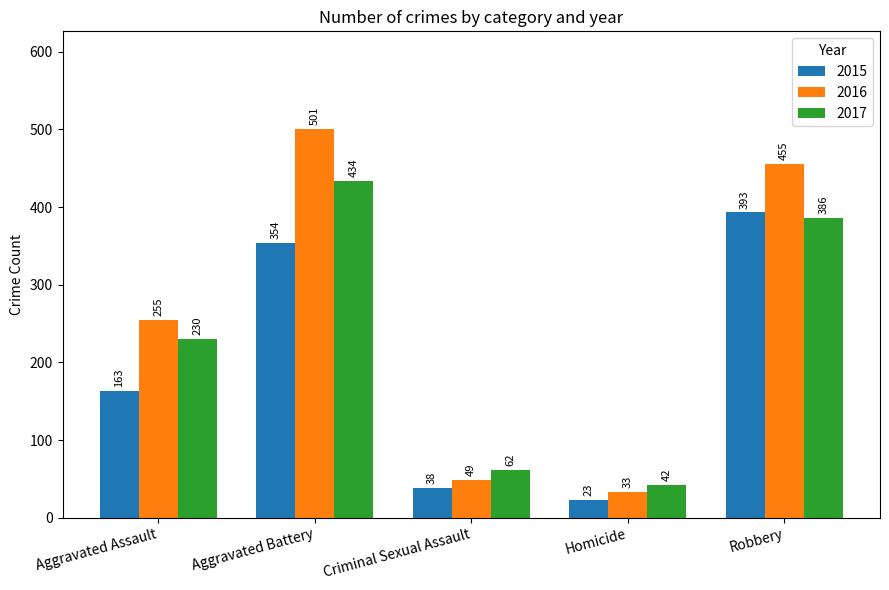

What is the label of the 4th bar from the right?

Aggravated Battery